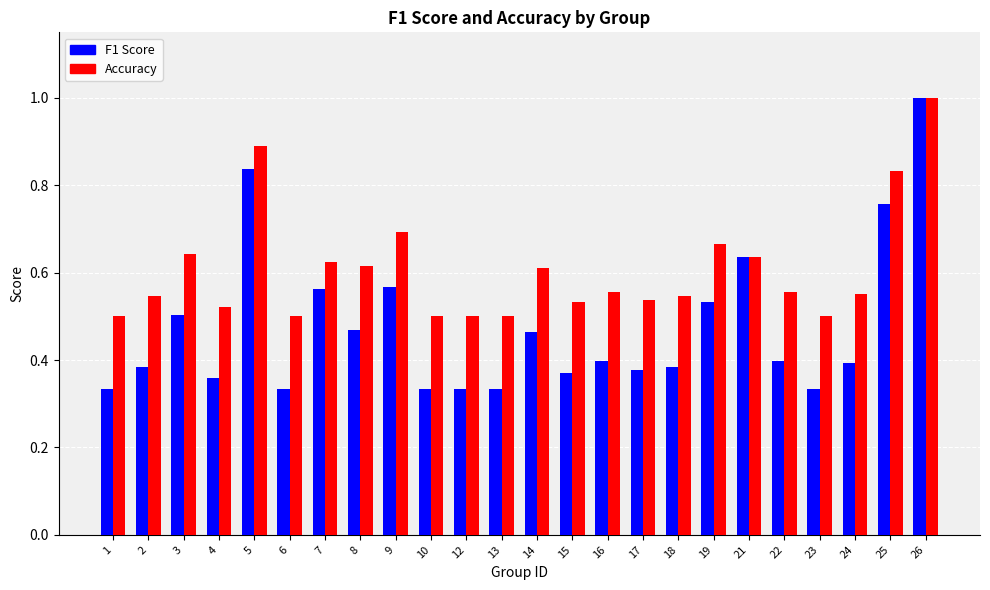

What is the sum of all Accuracy values?

14.6